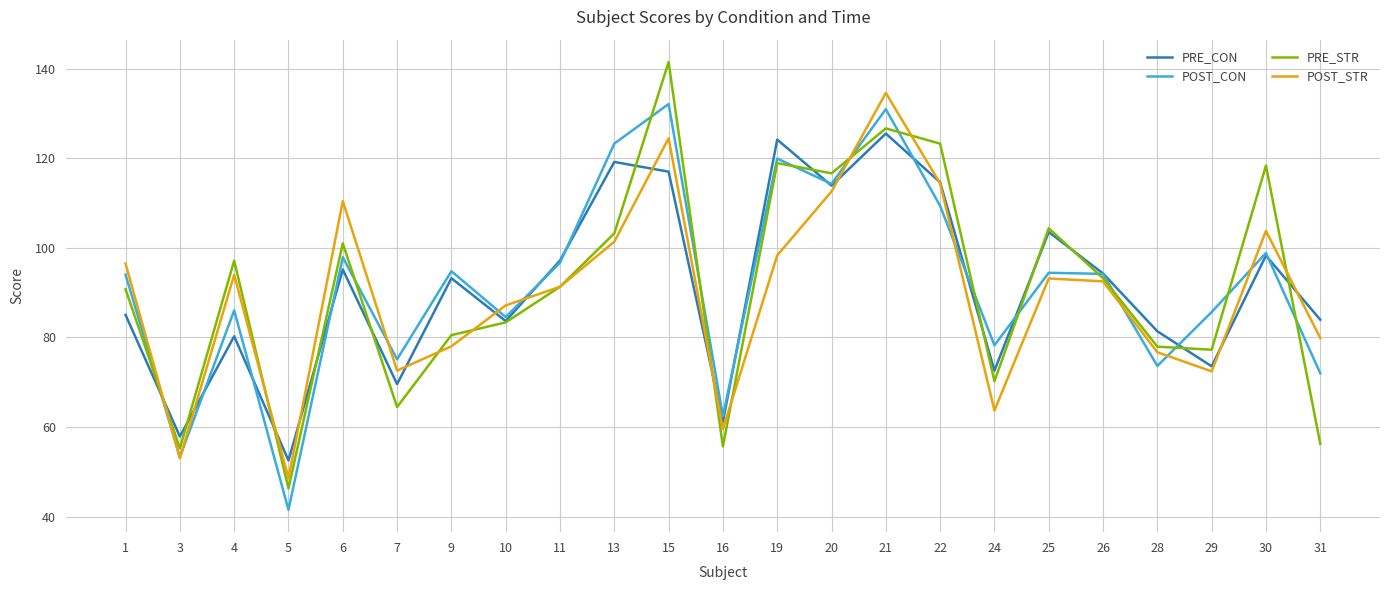

Which label corresponds to the smallest value in the chart?

5